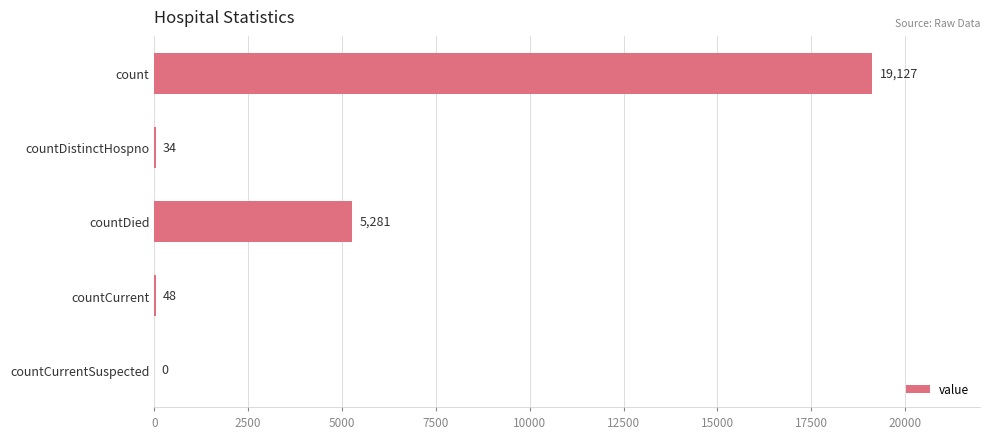

True or false: the data shows 34 at countDistinctHospno.

True